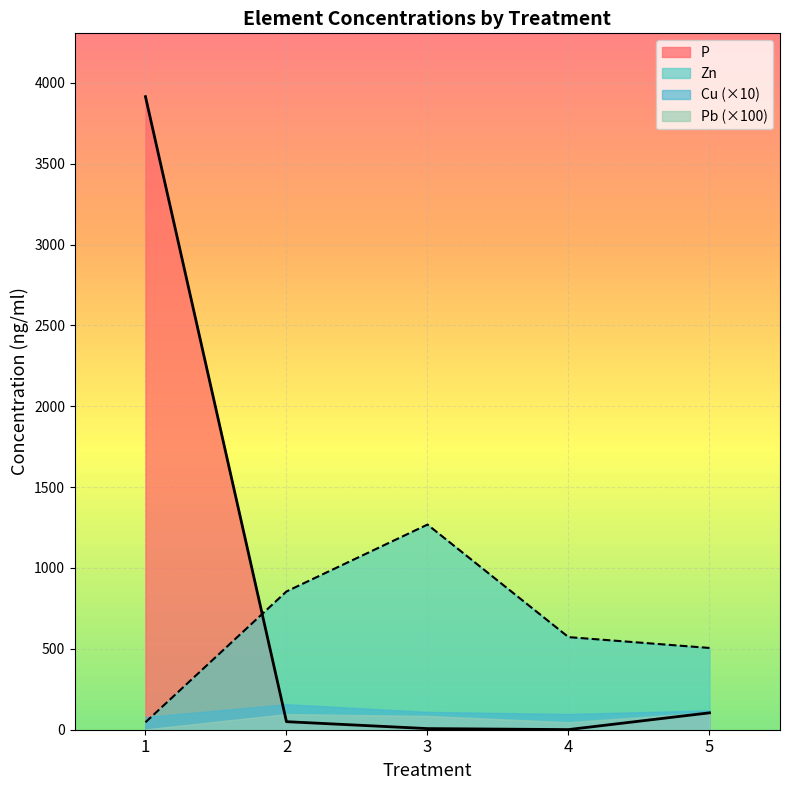

Rank the series by their maximum value, from highest to lowest.

P, Zn, Cu (×10), Pb (×100)